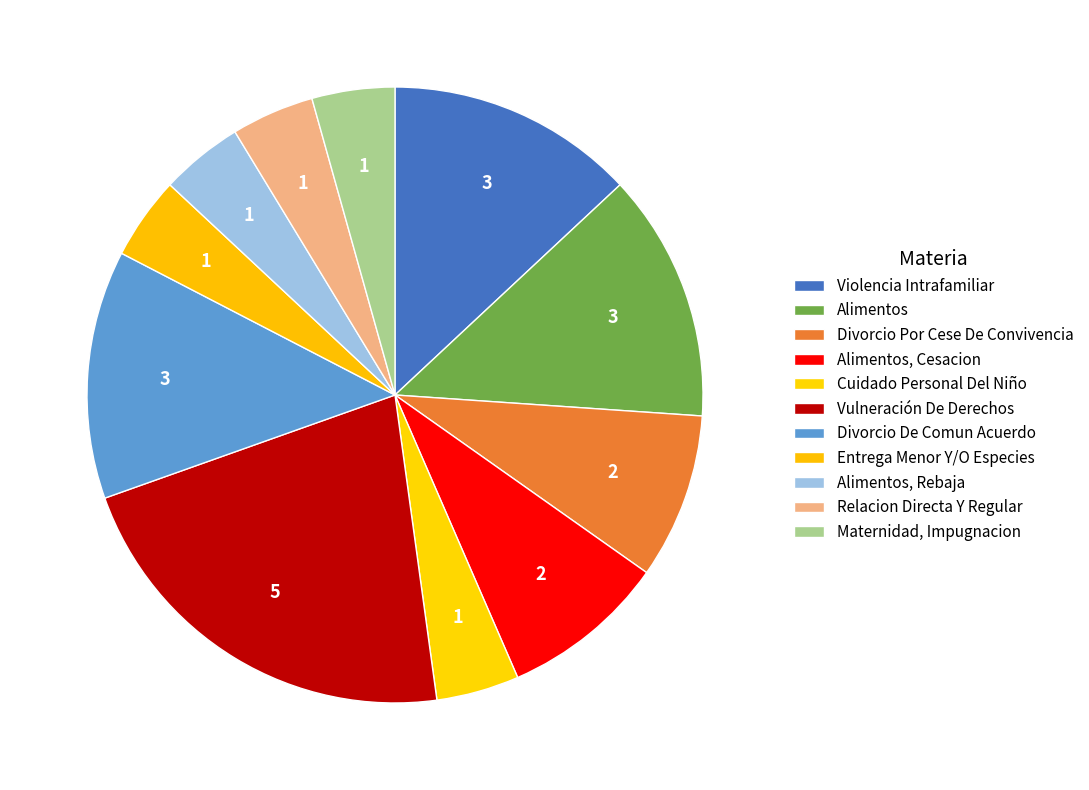

Which category has the smallest portion of the pie?

Cuidado Personal Del Niño